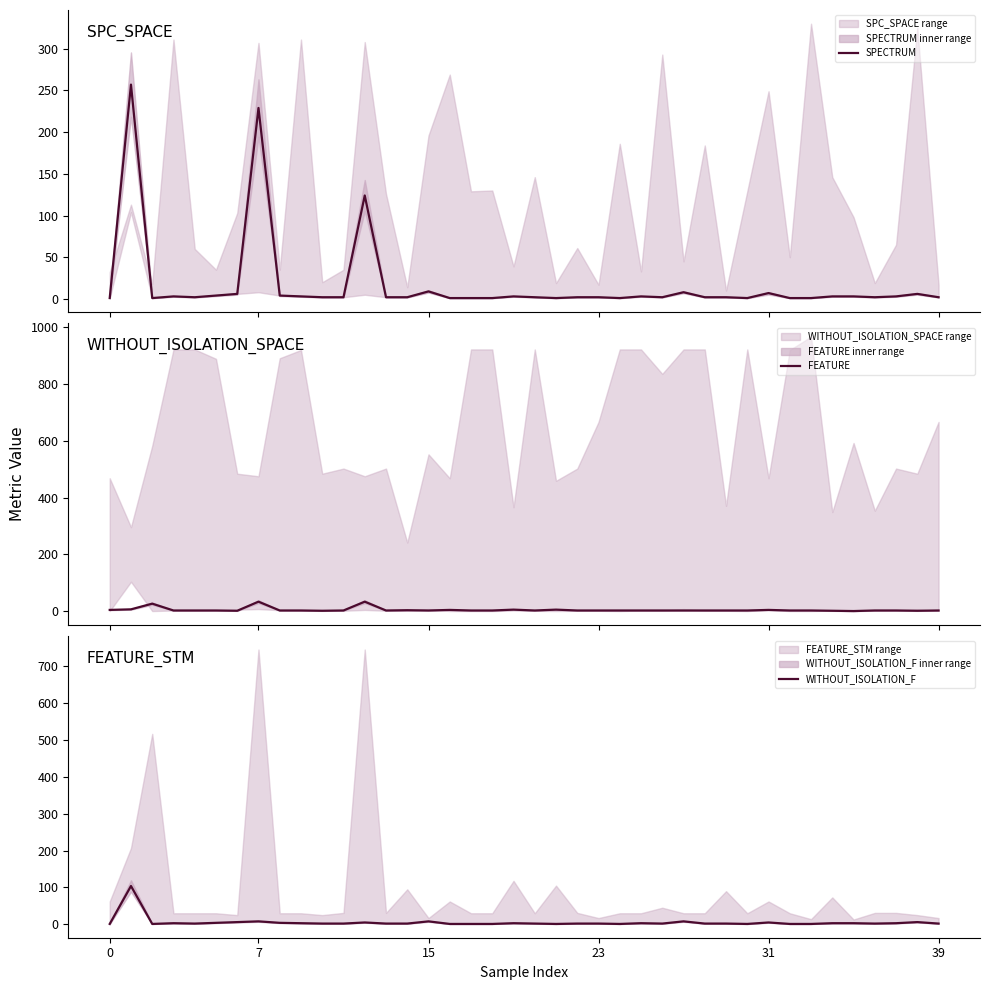

The WITHOUT_ISOLATION_F series shows 5 at 25. True or false?

False